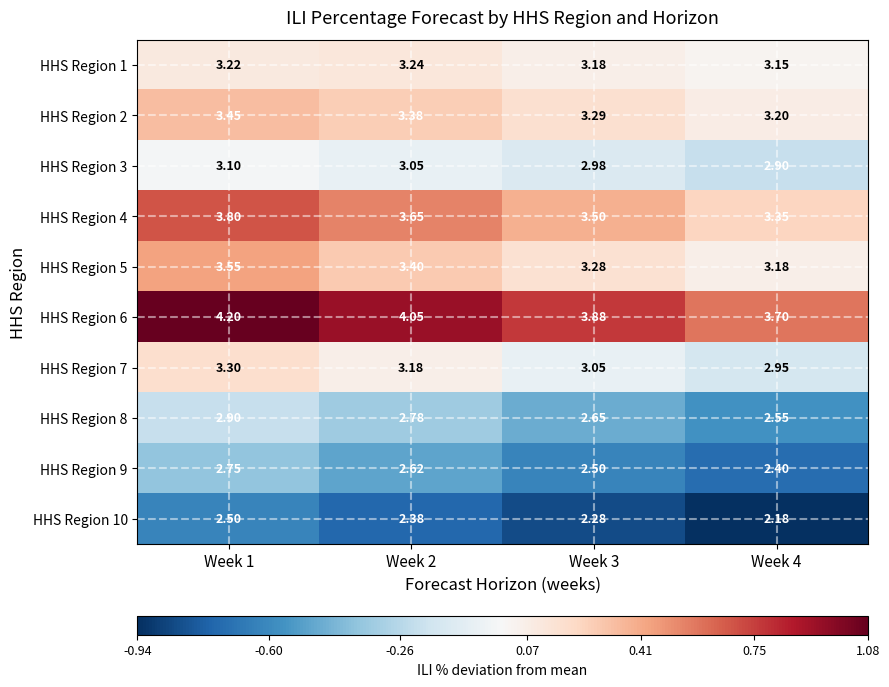

Is the value of HHS Region 9 at Week 4 greater than the value of HHS Region 8 at Week 4?

No